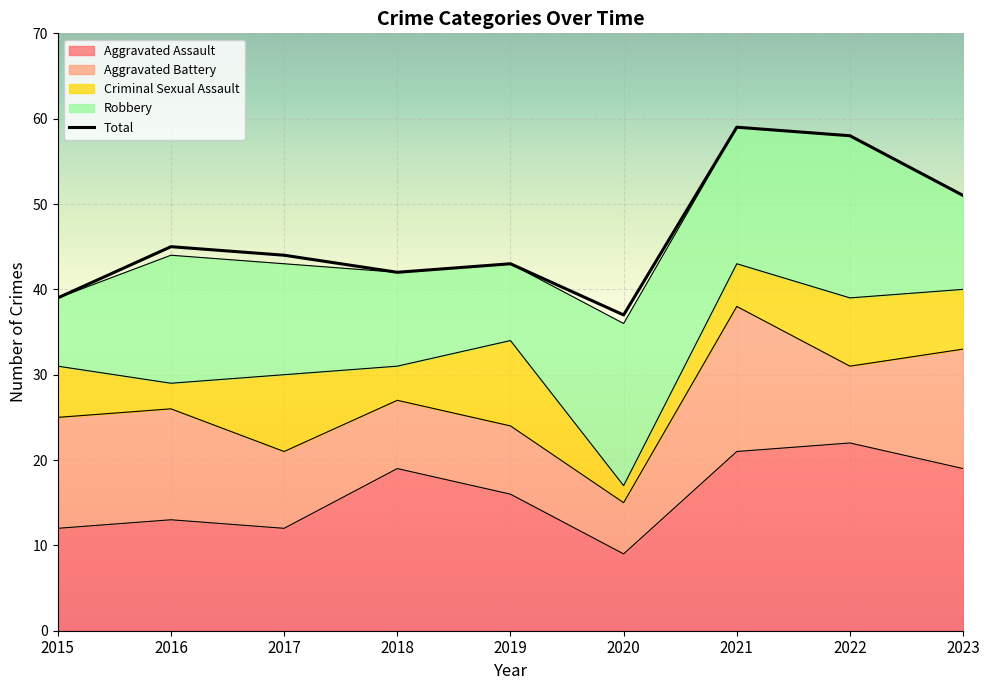

The Aggravated Assault series shows 8 at 2023. True or false?

False